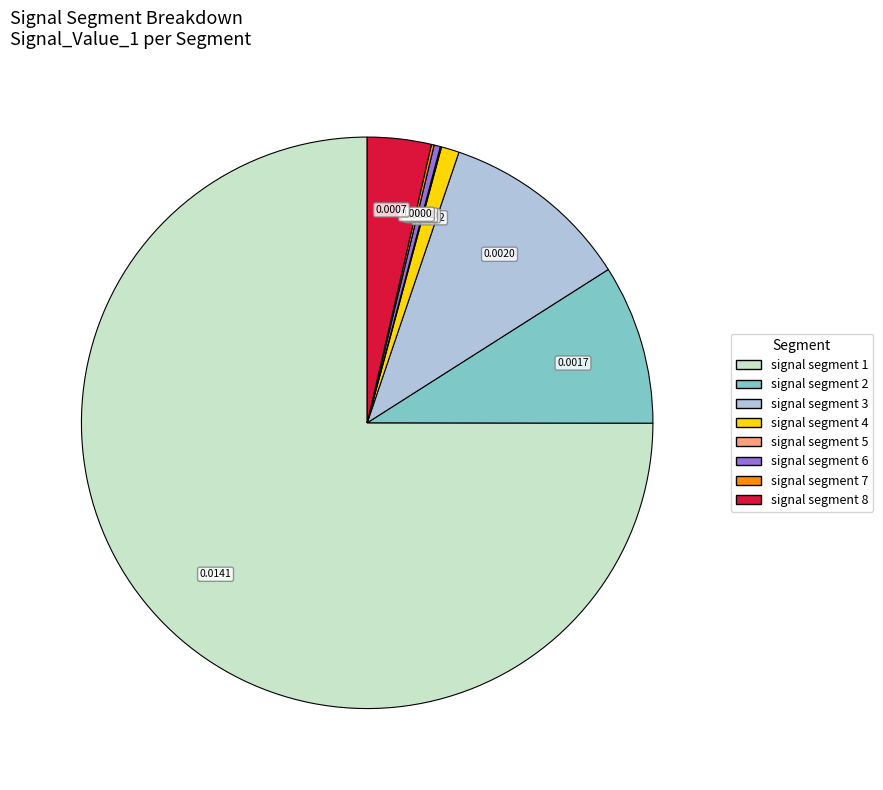

Which slice represents more than half of the pie?

signal segment 1